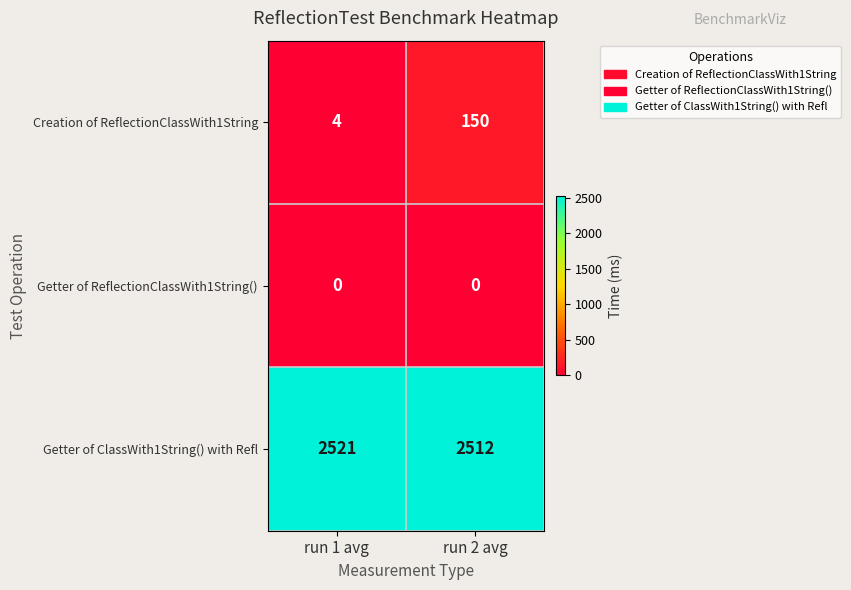

Reading left to right, extract all data points from this chart.

Creation of ReflectionClassWith1String: run 1 avg=4	run 2 avg=150
Getter of ReflectionClassWith1String(): run 1 avg=0	run 2 avg=0
Getter of ClassWith1String() with Refl: run 1 avg=2521	run 2 avg=2512